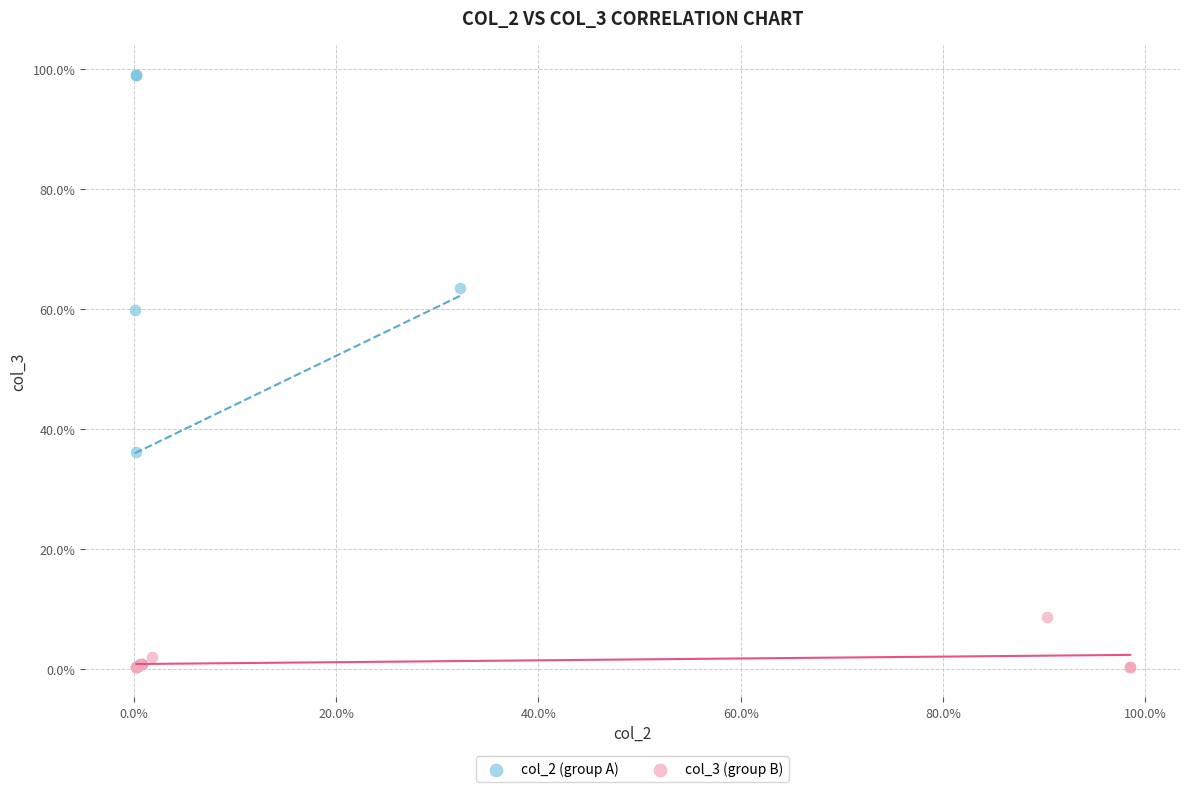

Which series has the largest Y range (max minus min)?

col_2 (group A)